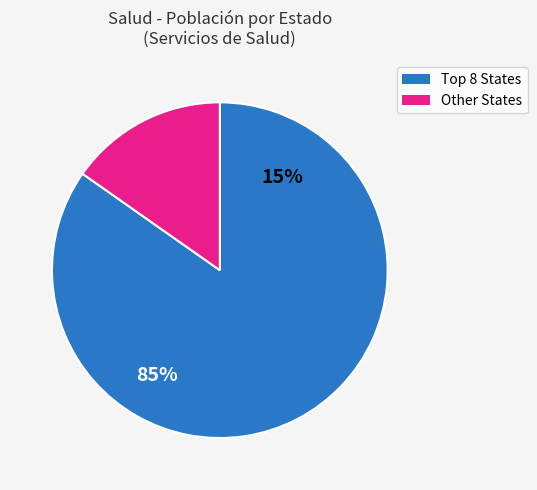

Does any single category account for the majority?

Yes